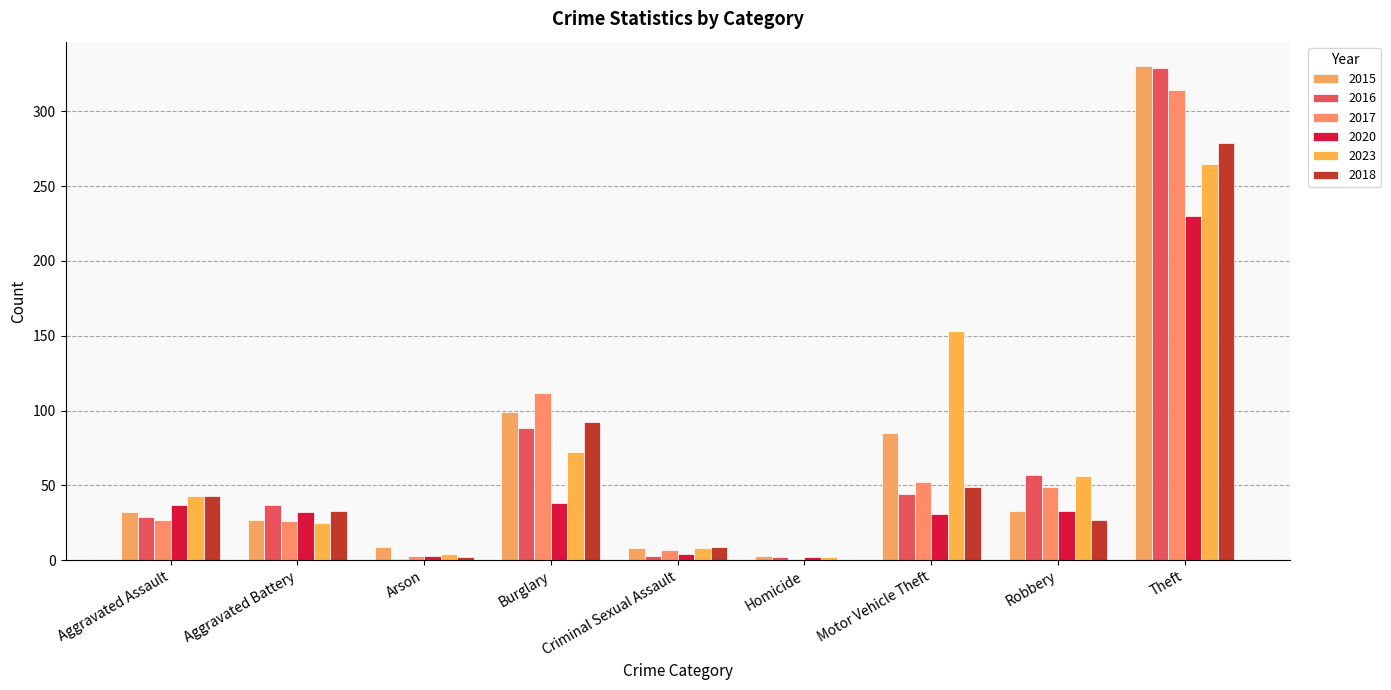

Does the chart contain stacked bars?

No